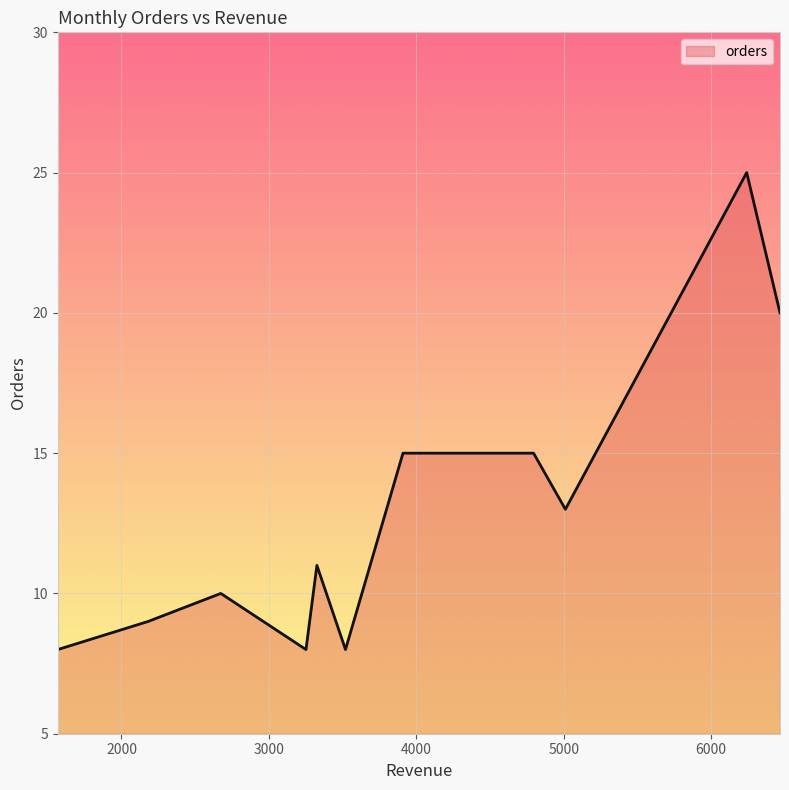

What is the difference between the maximum and minimum values?

17